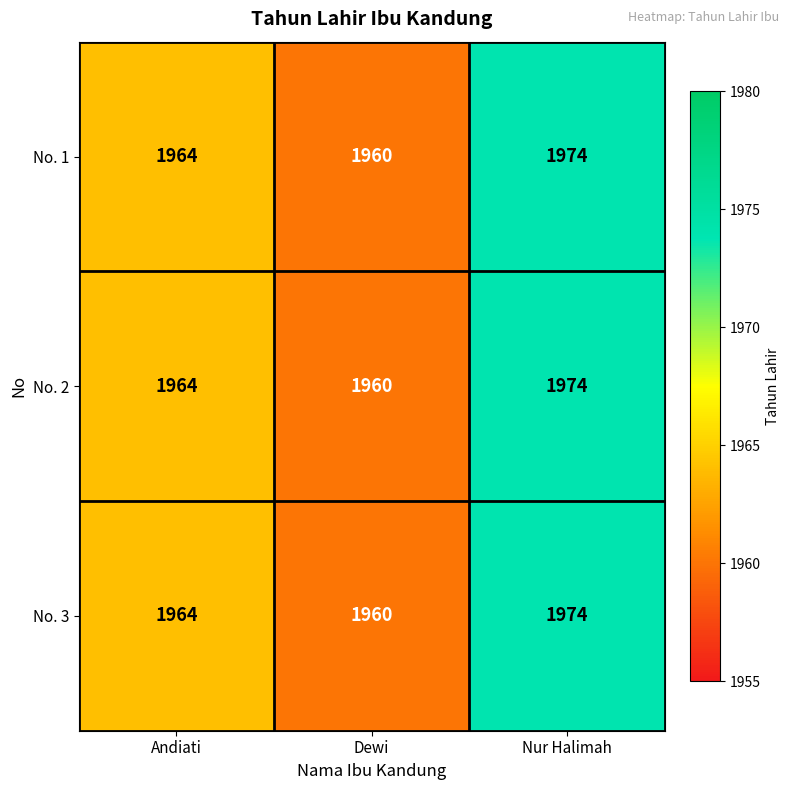

What is the approximate value of No. 1 at Nur Halimah?

1974